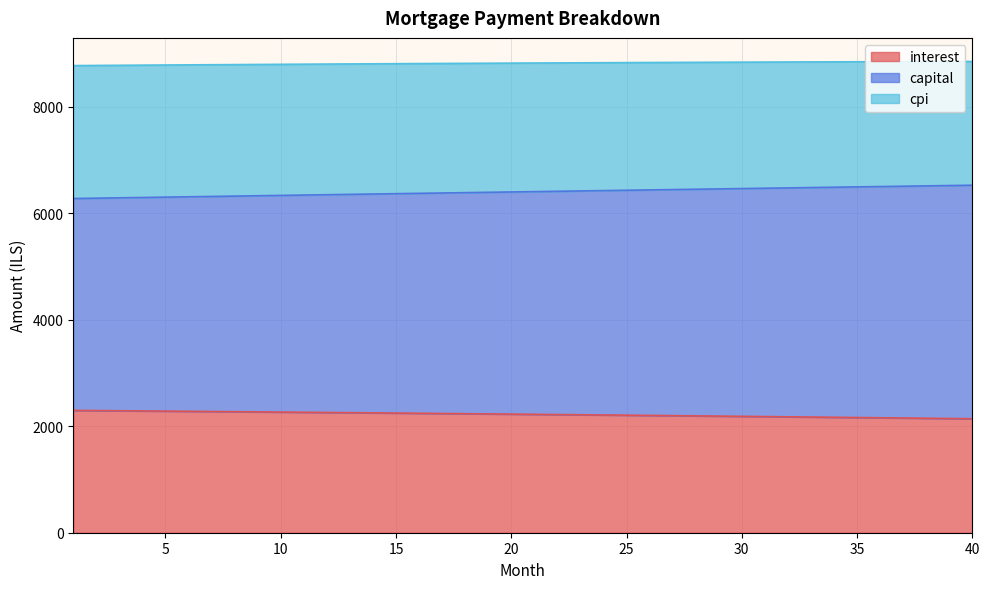

True or false: cpi has more than 0 points higher than both neighbors.

False